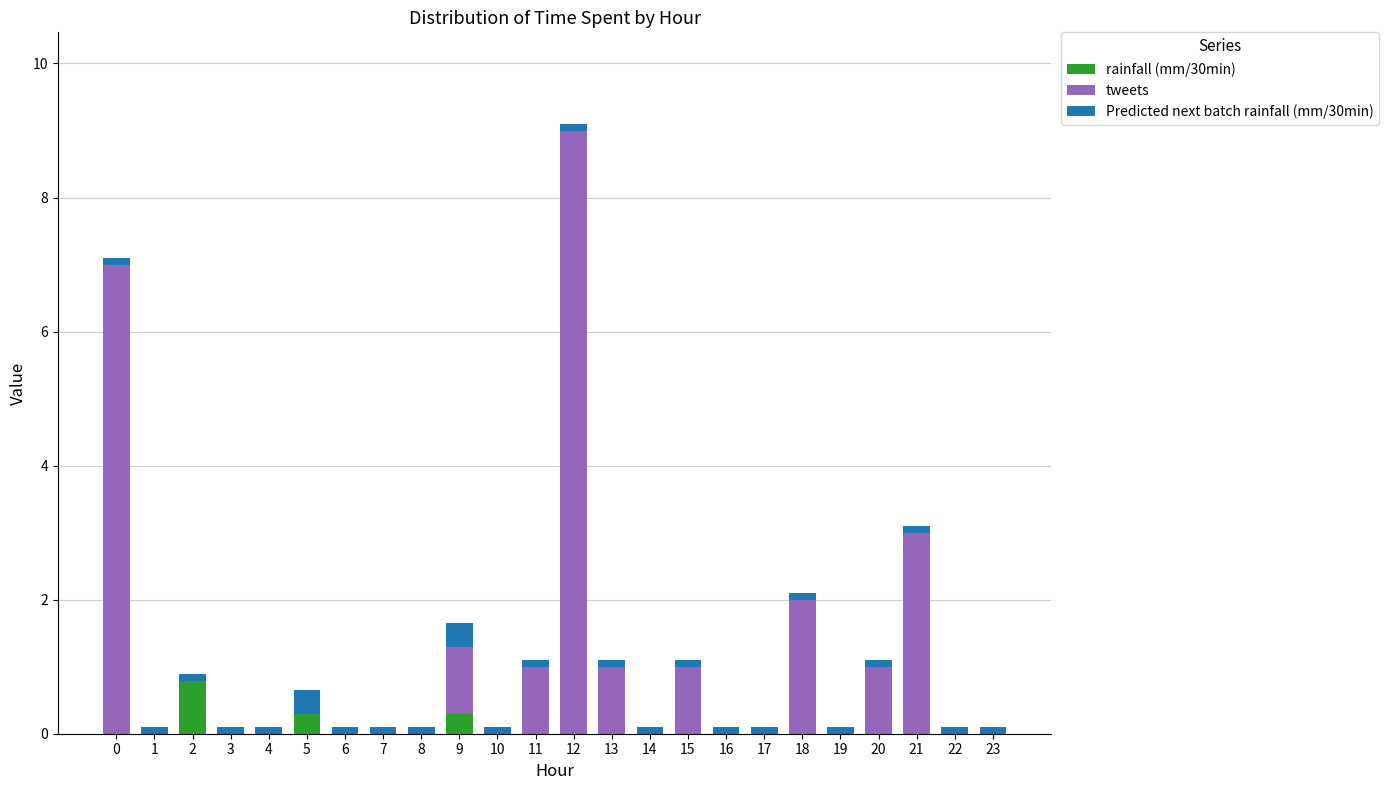

At which category is the sum across all series the highest?

12